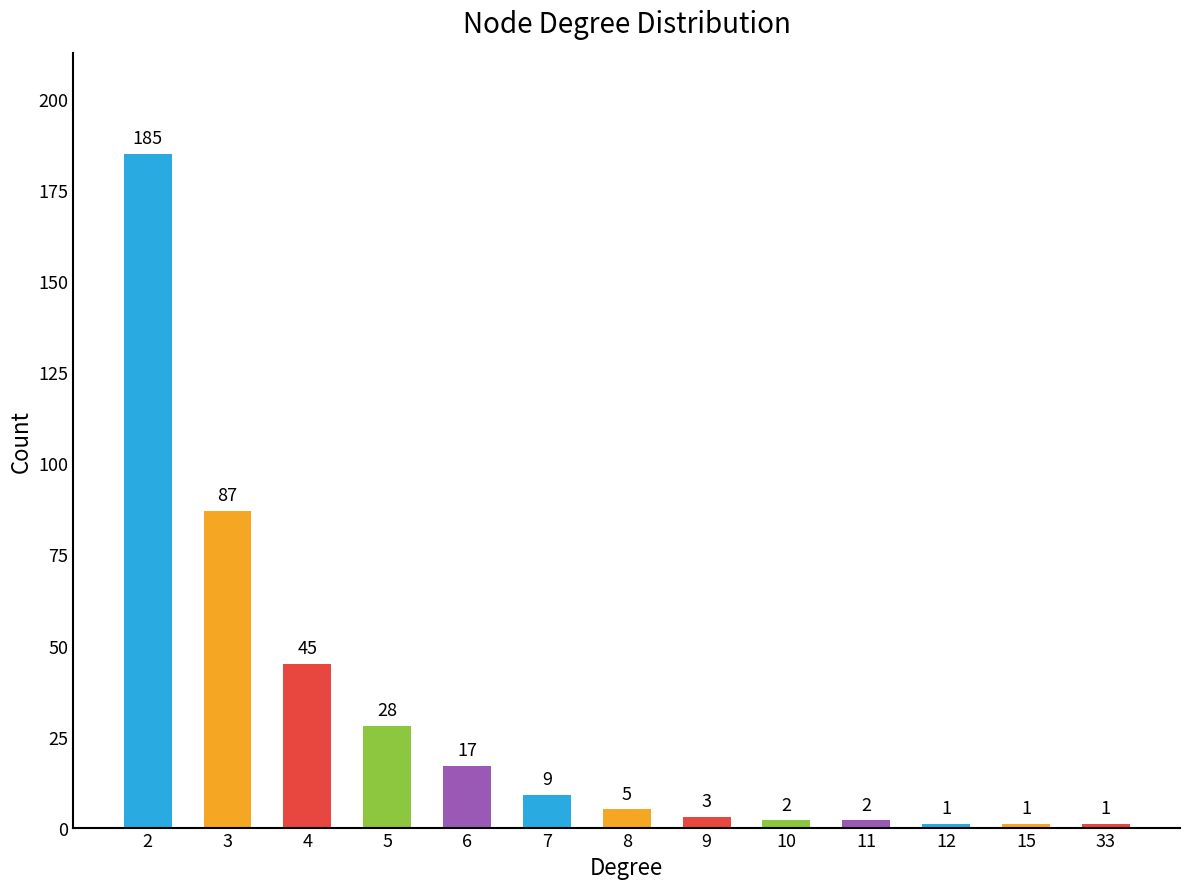

What is the greatest value displayed?

185